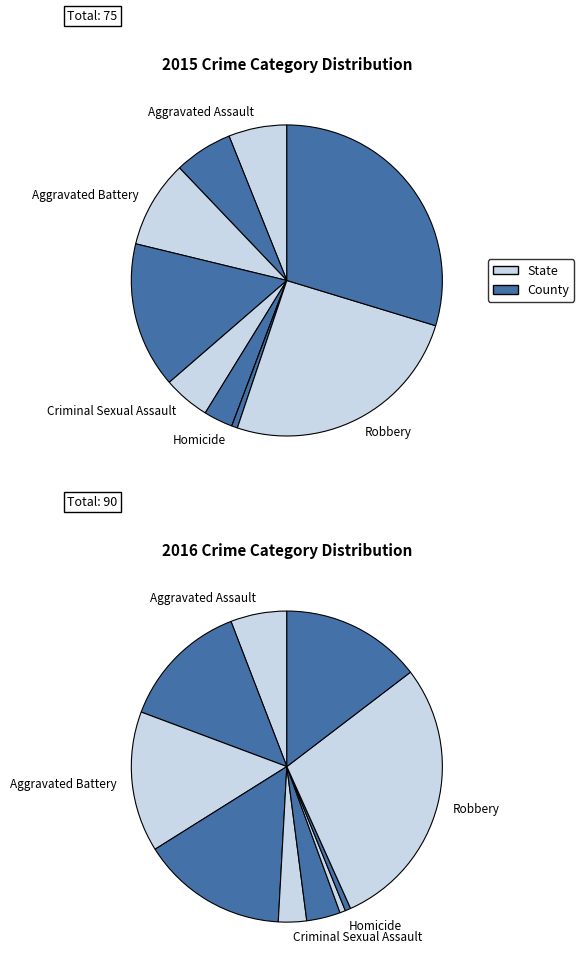

True or false: Aggravated Assault accounts for 13% of the total.

True